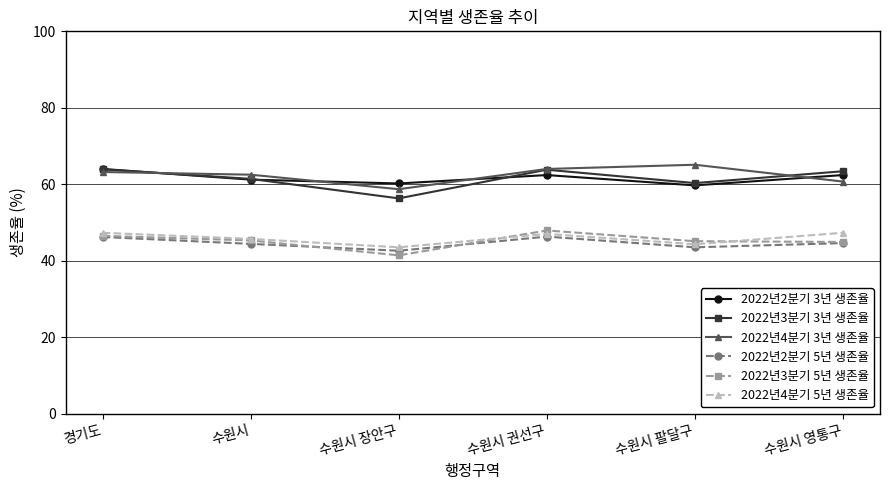

Is it true that 2022년2분기 5년 생존율 equals 30.7 at 수원시 권선구?

False